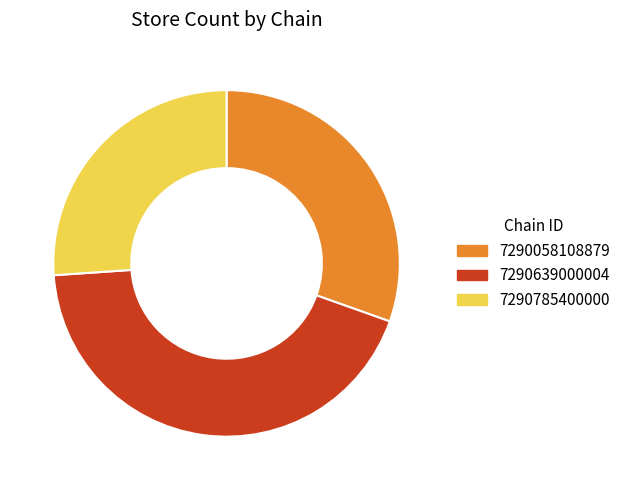

Is the sum of 7290785400000 and 7290639000004 greater than half?

Yes